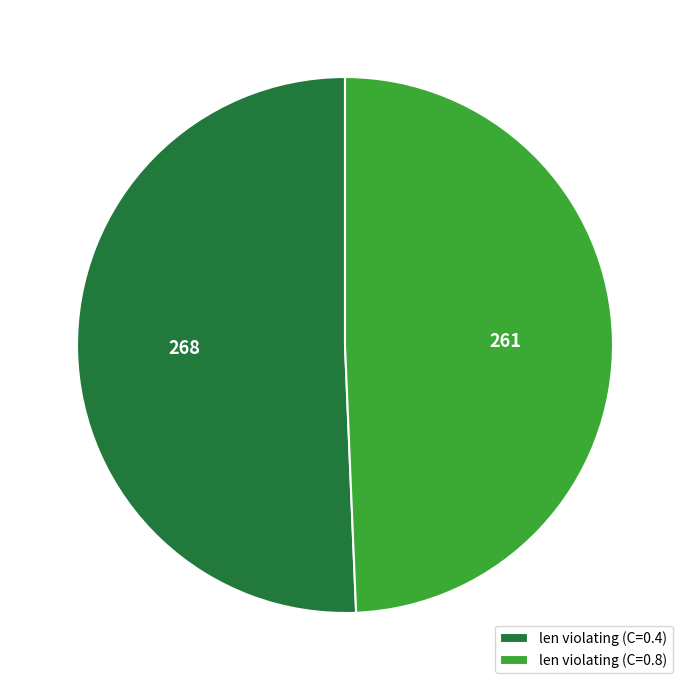

True or false: len violating (C=0.4) accounts for 61% of the total.

False